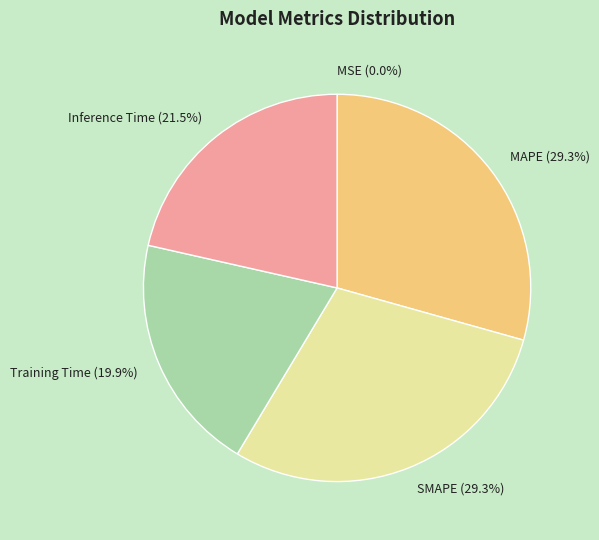

Combined, what portion of the pie is Training Time (19.9%) and Inference Time (21.5%)?

41.4%